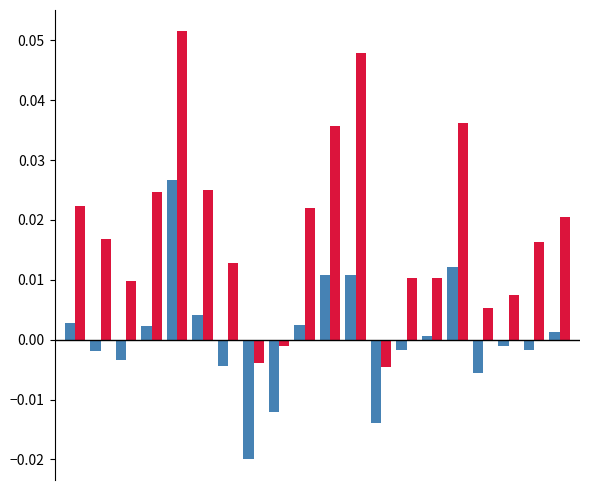

How many data points does each series have?

20